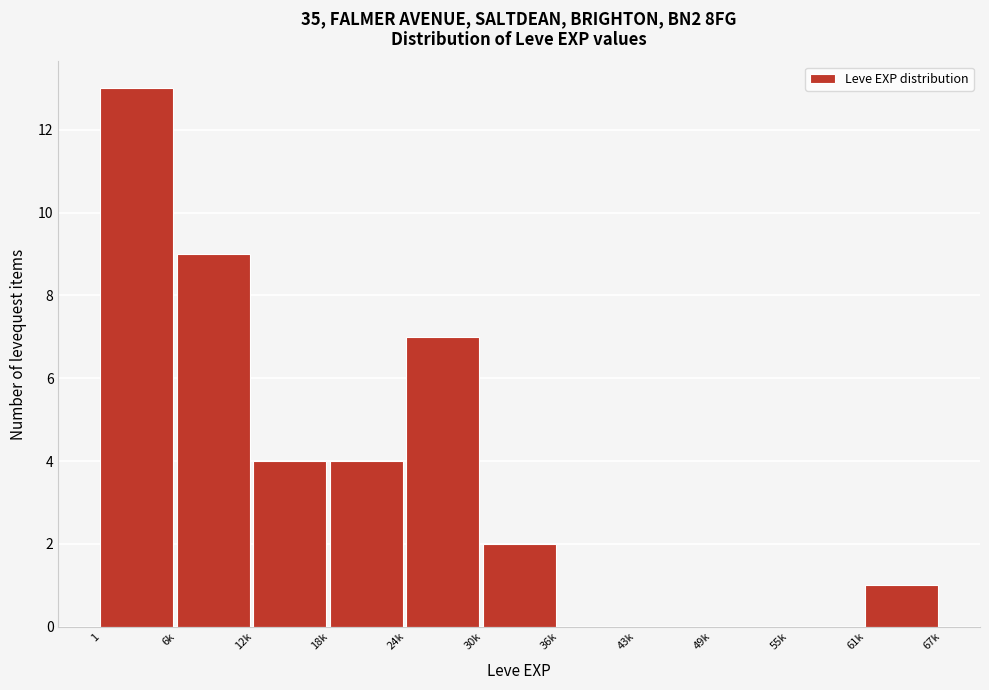

Reading left to right, list all the values displayed in this chart.

1=13	6k=9	12k=4	18k=4	24k=7	30k=2	36k=0	43k=0	49k=0	55k=0	61k=1